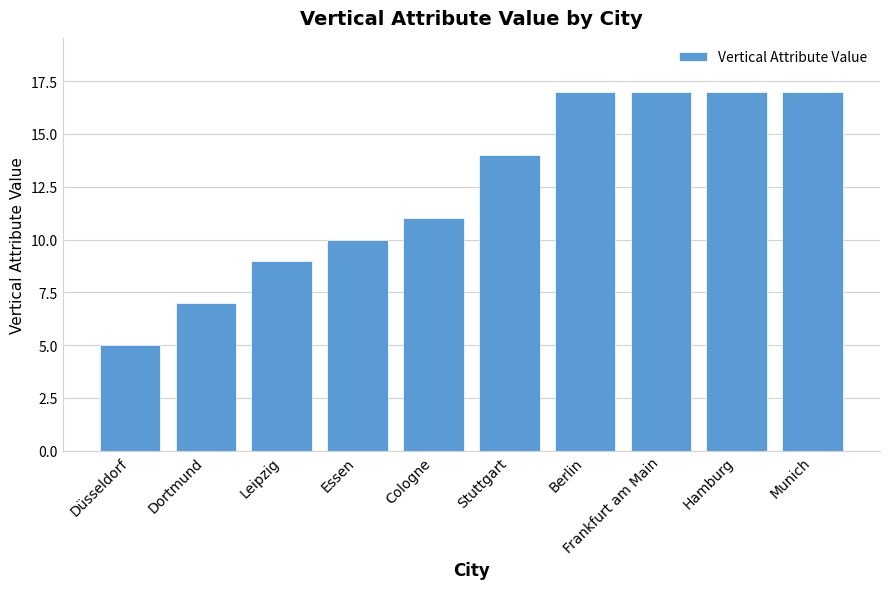

Reading right to left, what are all the values shown in this chart?

17	17	17	17	14	11	10	9	7	5